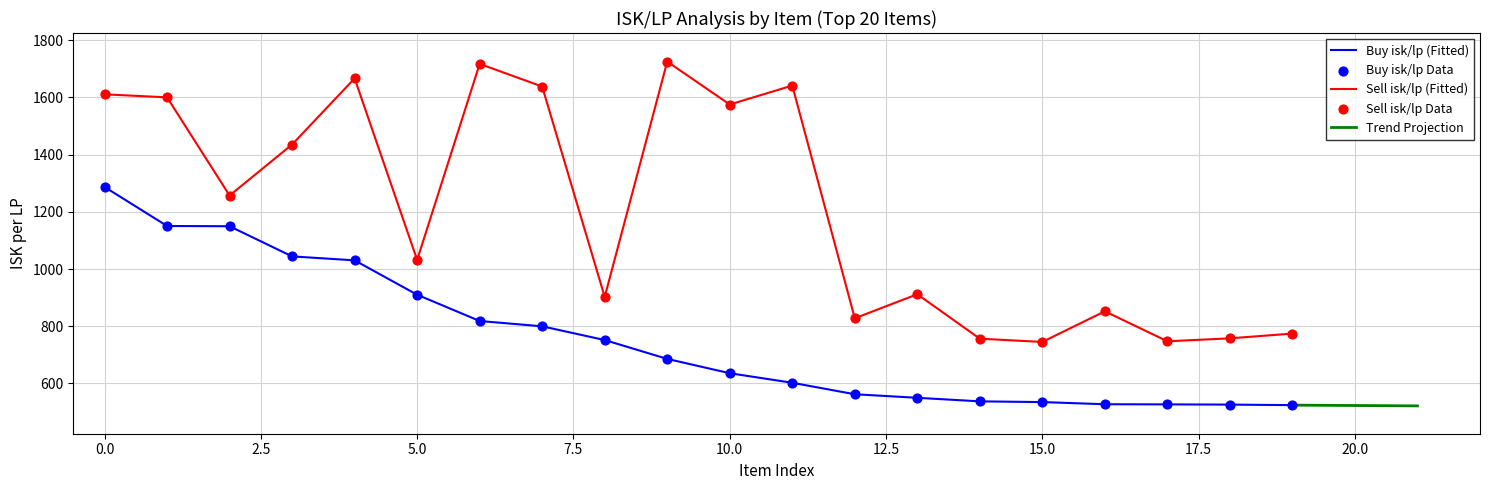

Which series reaches the maximum Y coordinate?

Sell isk/lp